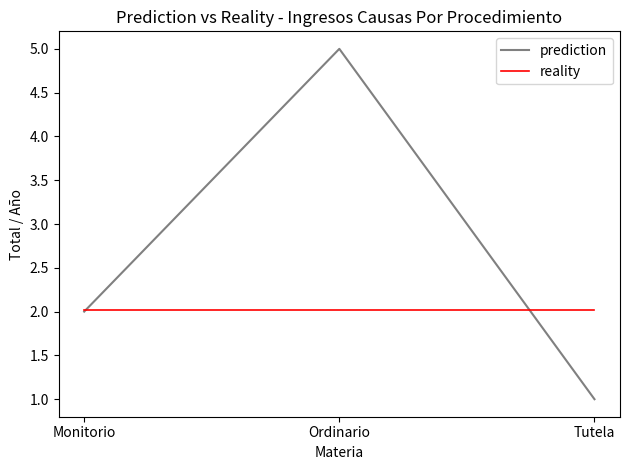

What position from the right is Tutela?

1